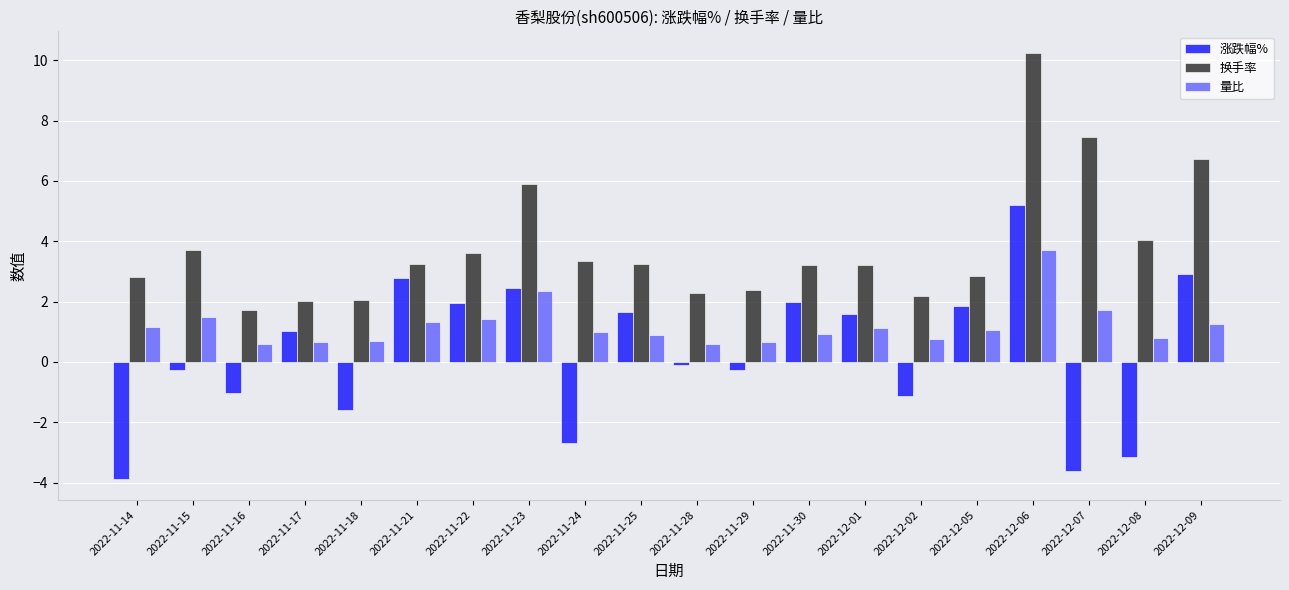

How many bars are there in each group?

3